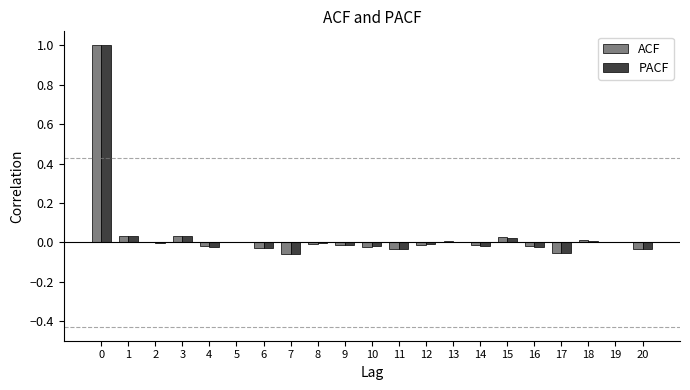

What is the sum of all ACF values?

0.8